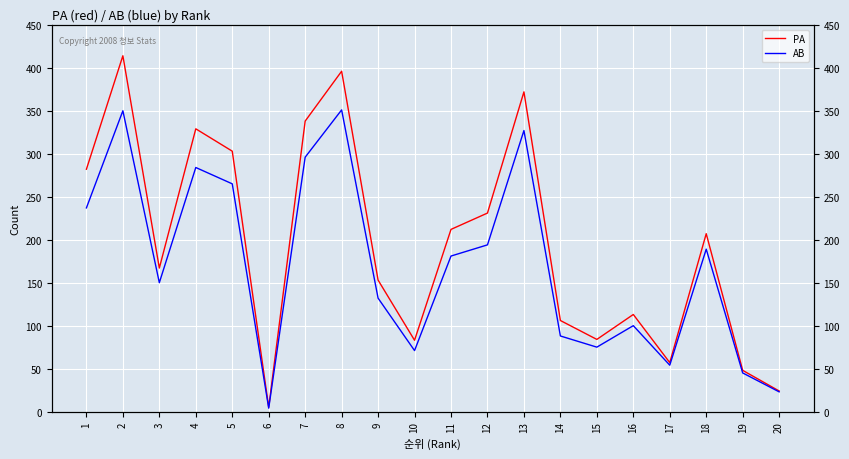

How many interior local valleys does the AB series have?

5